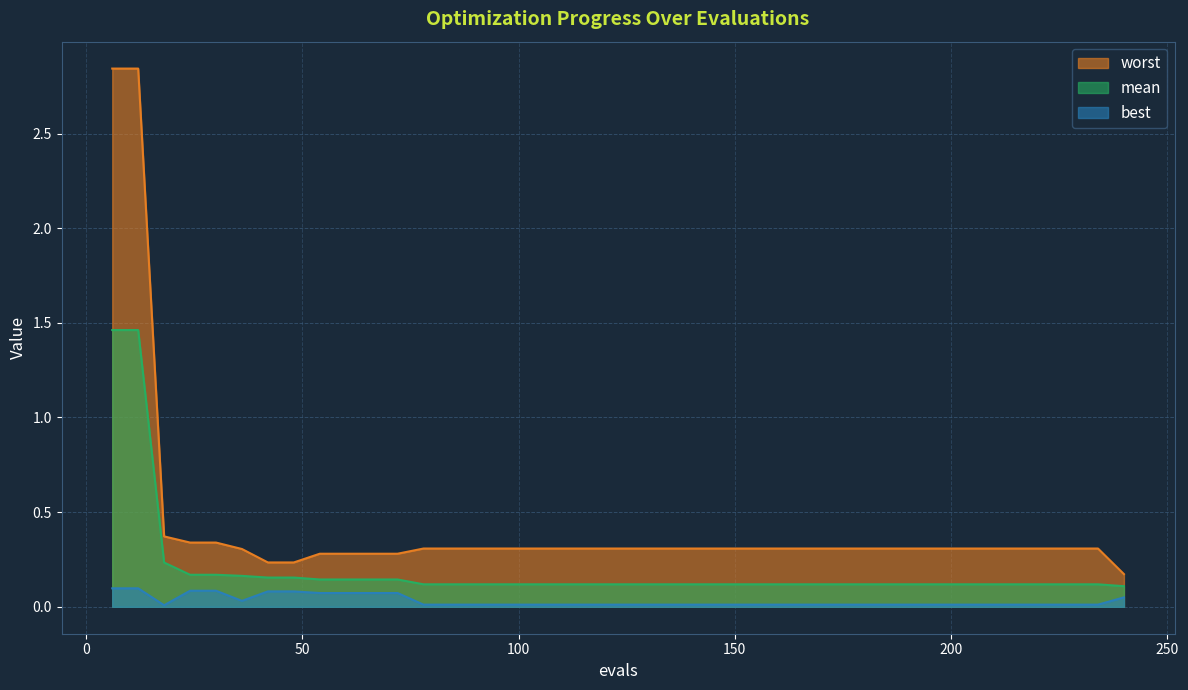

How many lines are shown in the chart?

3